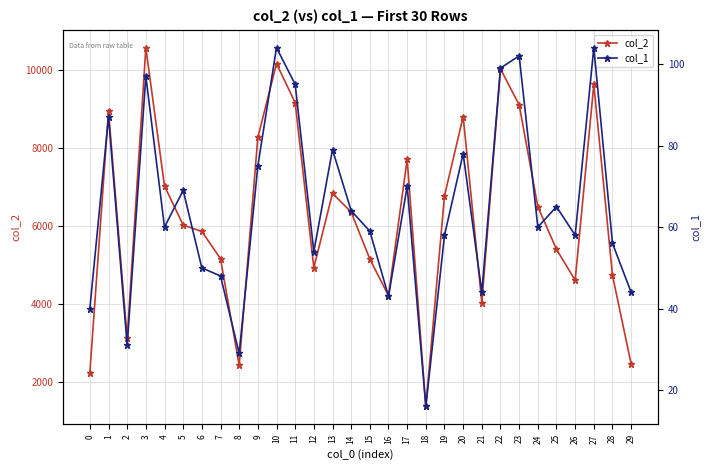

What is the sum of the col_1 values at 0 and 26?

98